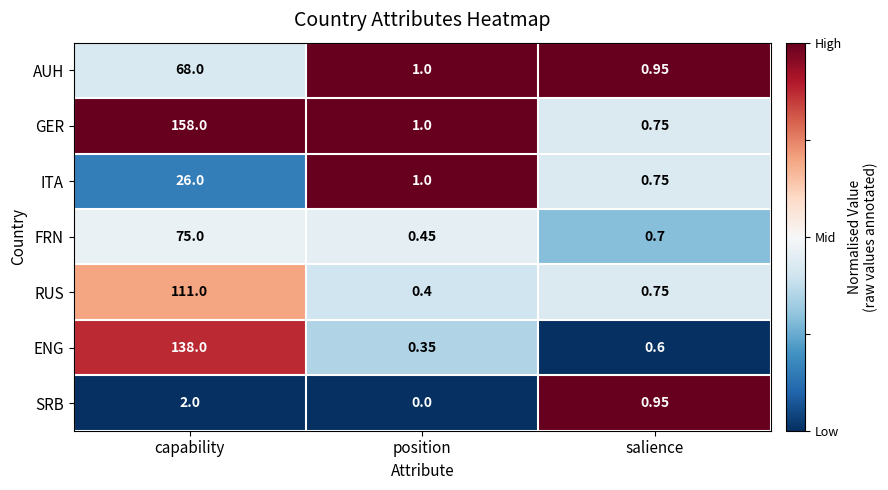

Which label corresponds to the smallest value in the chart?

position